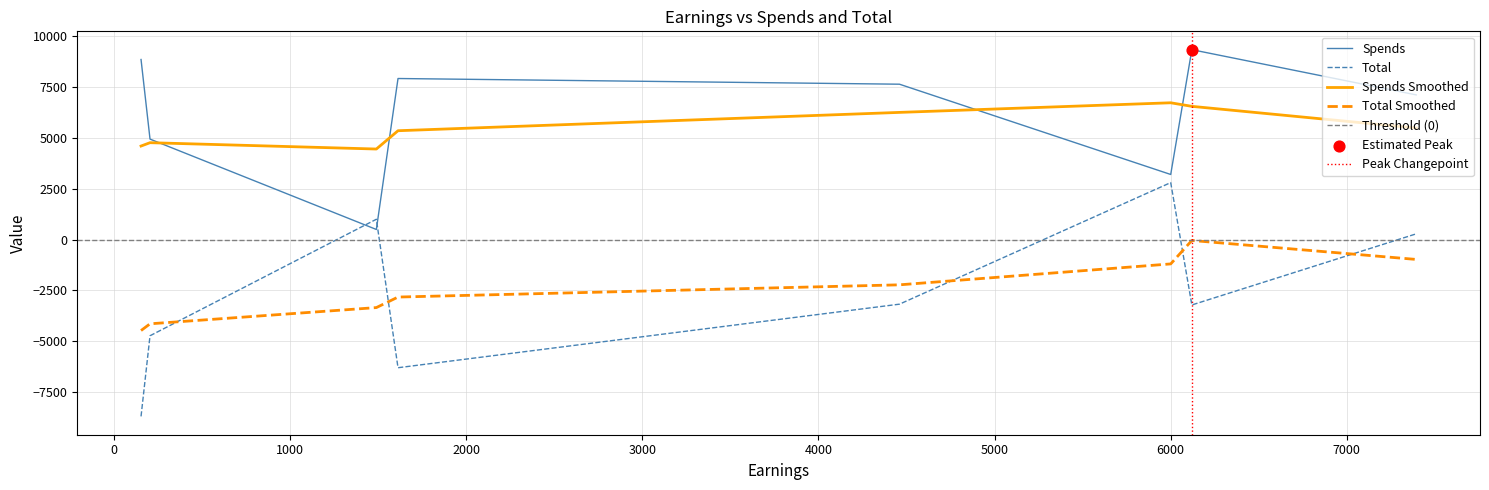

What is the lowest value of the Spends Smoothed series?

4451.7